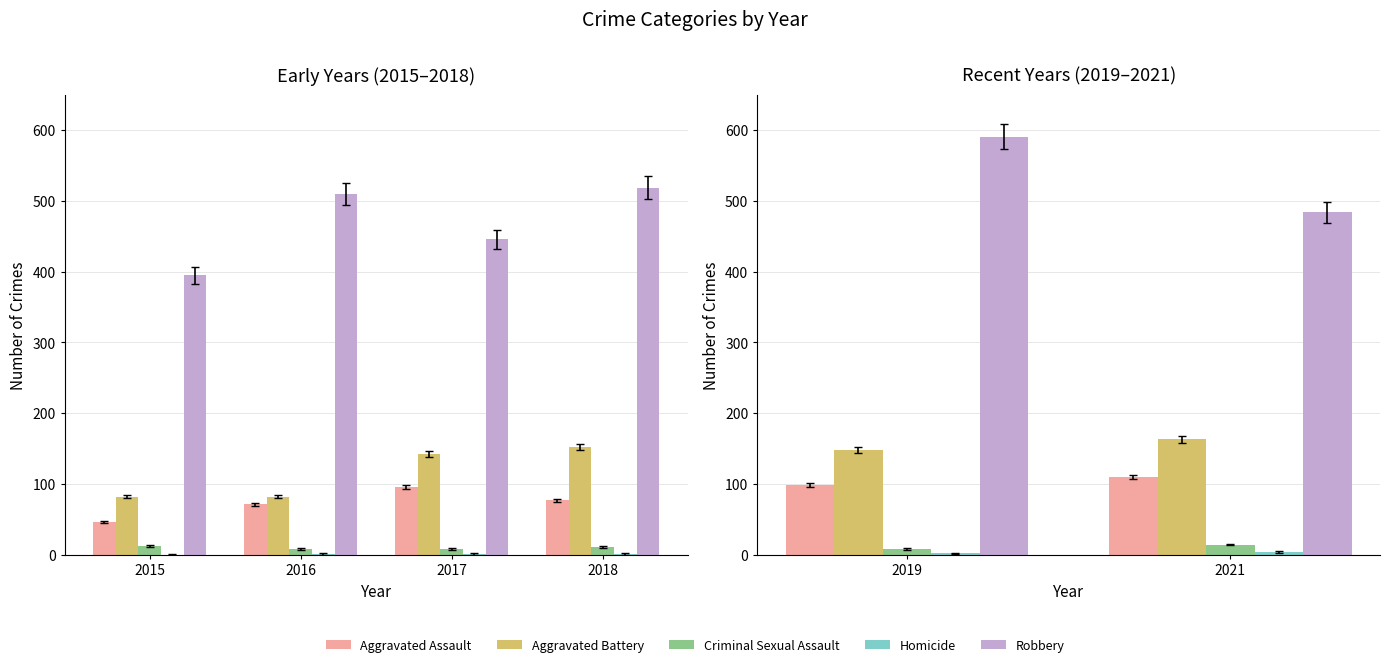

Which series has the largest total across all categories?

Robbery